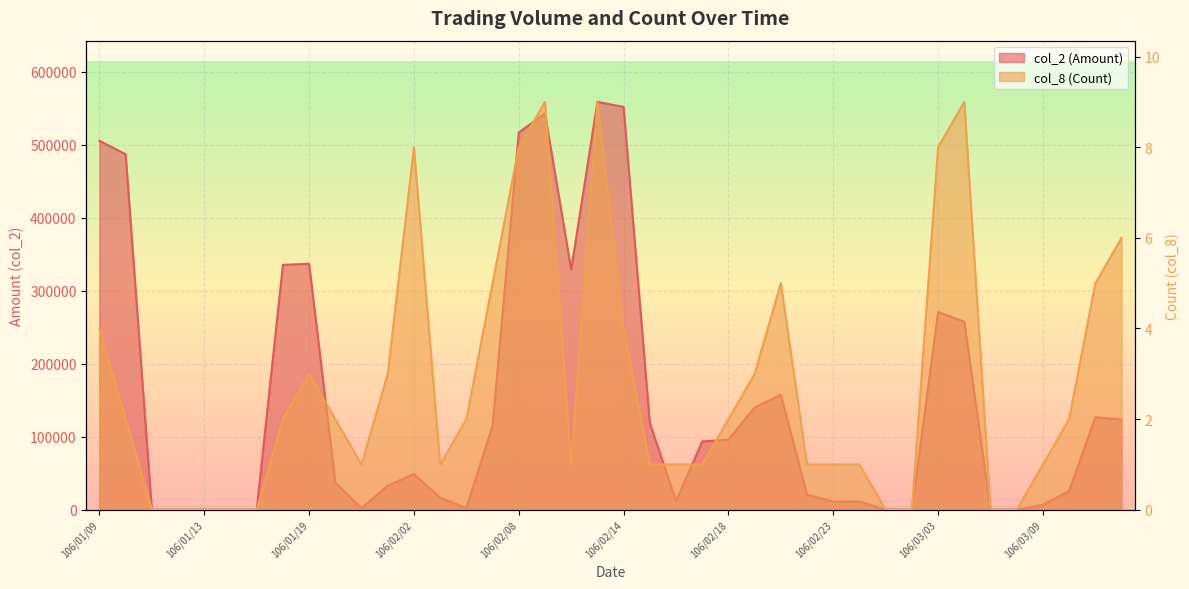

What is the greatest value displayed?

558720